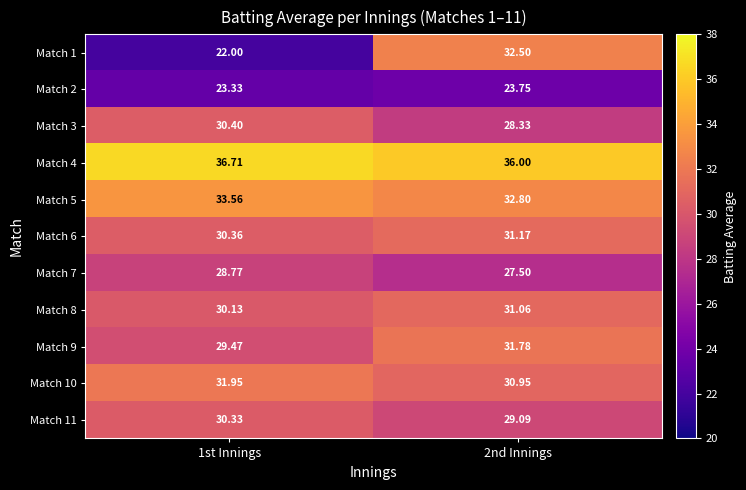

Is the value of Match 7 at 2nd Innings greater than the value of Match 8 at 2nd Innings?

No